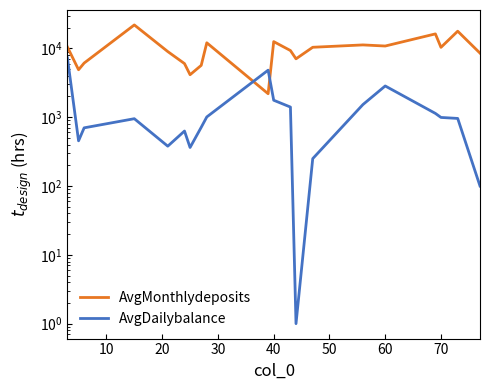

What is the approximate value of AvgMonthlydeposits at 70?

5669.3